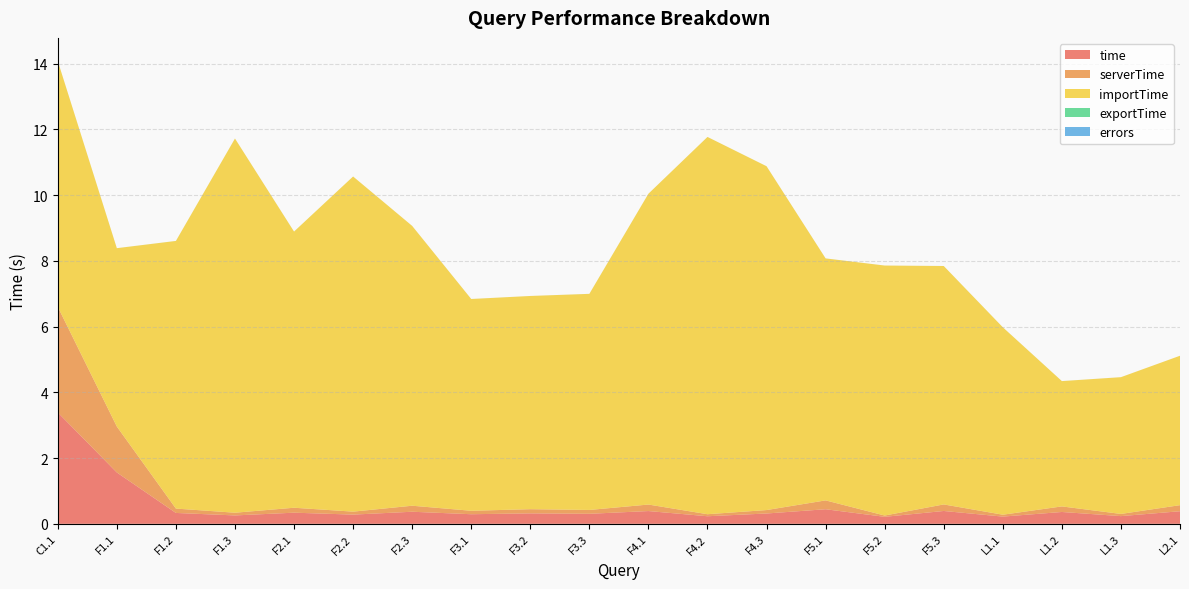

Reading right to left, what are all the values shown in this chart?

time: L2.1=0.4	L1.3=0.2	L1.2=0.4	L1.1=0.2	F5.3=0.4	F5.2=0.2	F5.1=0.4	F4.3=0.3	F4.2=0.2	F4.1=0.4	F3.3=0.3	F3.2=0.3	F3.1=0.3	F2.3=0.4	F2.2=0.3	F2.1=0.3	F1.3=0.3	F1.2=0.3	F1.1=1.6	C1.1=3.4
serverTime: L2.1=0.2	L1.3=0.1	L1.2=0.2	L1.1=0.1	F5.3=0.2	F5.2=0.0	F5.1=0.3	F4.3=0.1	F4.2=0.1	F4.1=0.2	F3.3=0.1	F3.2=0.1	F3.1=0.1	F2.3=0.2	F2.2=0.1	F2.1=0.2	F1.3=0.1	F1.2=0.1	F1.1=1.4	C1.1=3.2
importTime: L2.1=4.5	L1.3=4.2	L1.2=3.8	L1.1=5.7	F5.3=7.3	F5.2=7.6	F5.1=7.4	F4.3=10.5	F4.2=11.5	F4.1=9.5	F3.3=6.6	F3.2=6.5	F3.1=6.4	F2.3=8.5	F2.2=10.2	F2.1=8.4	F1.3=11.4	F1.2=8.1	F1.1=5.4	C1.1=7.5
exportTime: L2.1=0.0	L1.3=0.0	L1.2=0.0	L1.1=0.0	F5.3=0.0	F5.2=0.0	F5.1=0.0	F4.3=0.0	F4.2=0.0	F4.1=0.0	F3.3=0.0	F3.2=0.0	F3.1=0.0	F2.3=0.0	F2.2=0.0	F2.1=0.0	F1.3=0.0	F1.2=0.0	F1.1=0.0	C1.1=0.0
errors: L2.1=0.0	L1.3=0.0	L1.2=0.0	L1.1=0.0	F5.3=0.0	F5.2=0.0	F5.1=0.0	F4.3=0.0	F4.2=0.0	F4.1=0.0	F3.3=0.0	F3.2=0.0	F3.1=0.0	F2.3=0.0	F2.2=0.0	F2.1=0.0	F1.3=0.0	F1.2=0.0	F1.1=0.0	C1.1=0.0